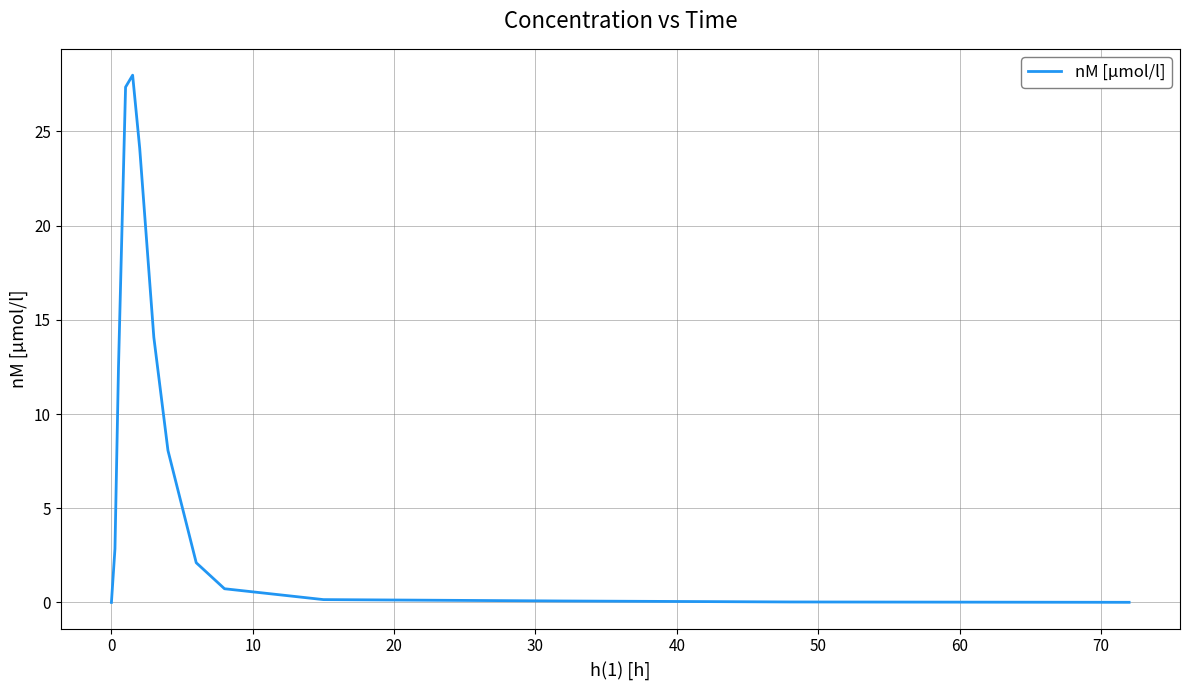

True or false: there are more than 0 points higher than both neighbors.

True